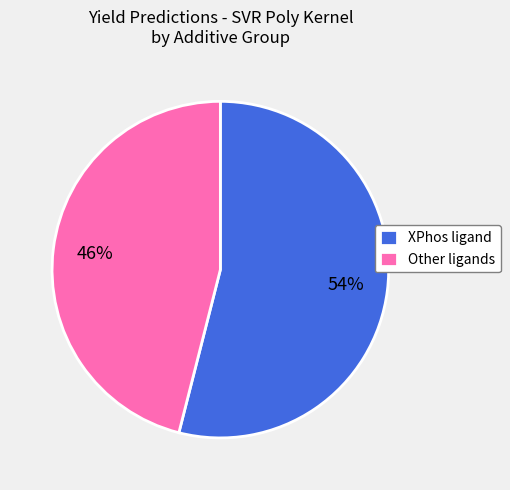

What is the largest slice in the pie chart?

XPhos ligand